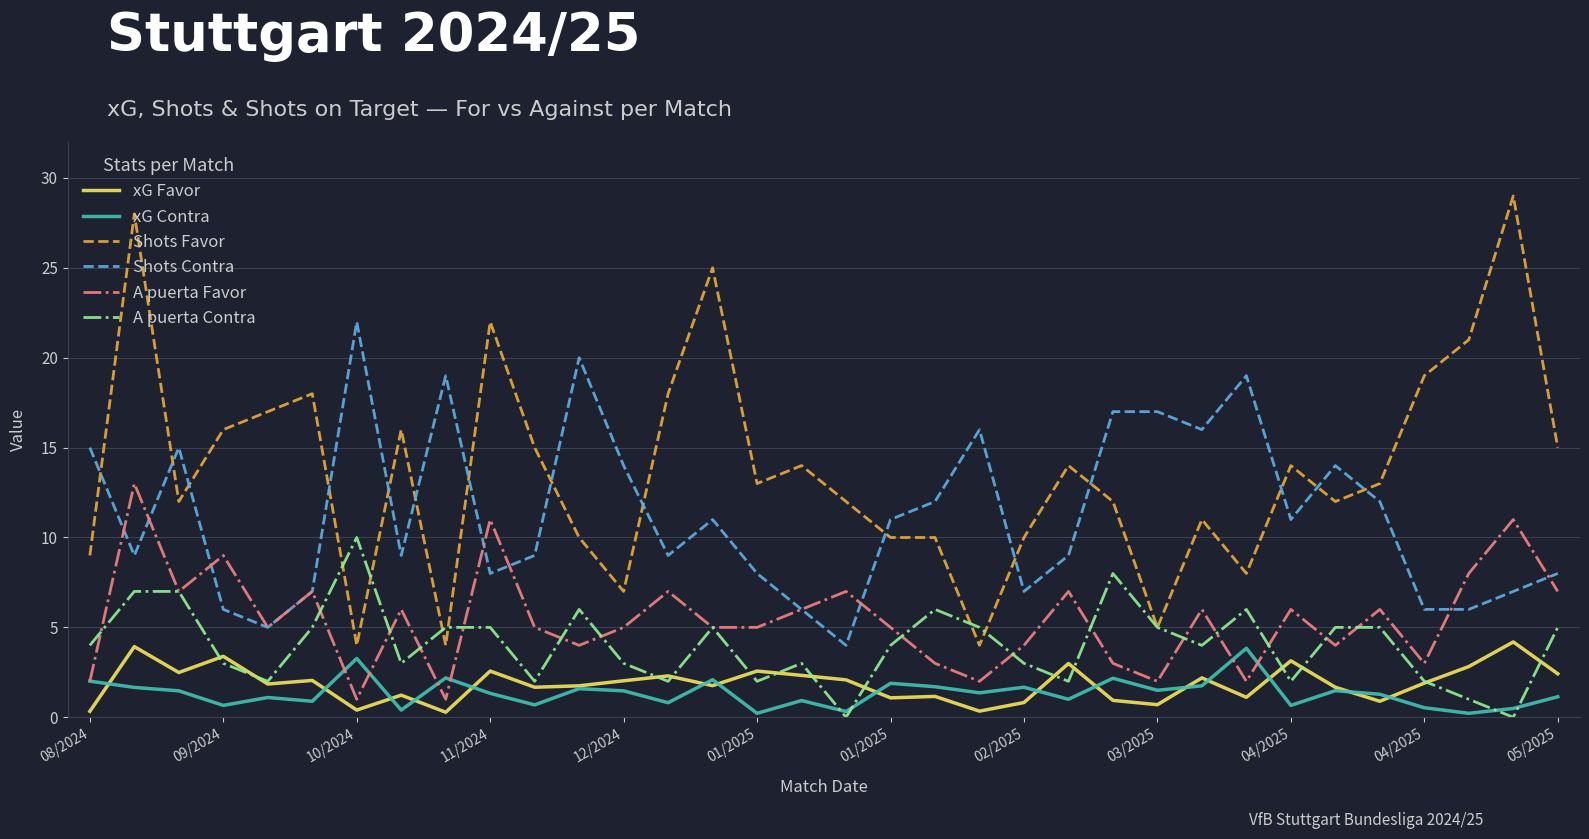

Which series has the largest total across all categories?

Shots Favor